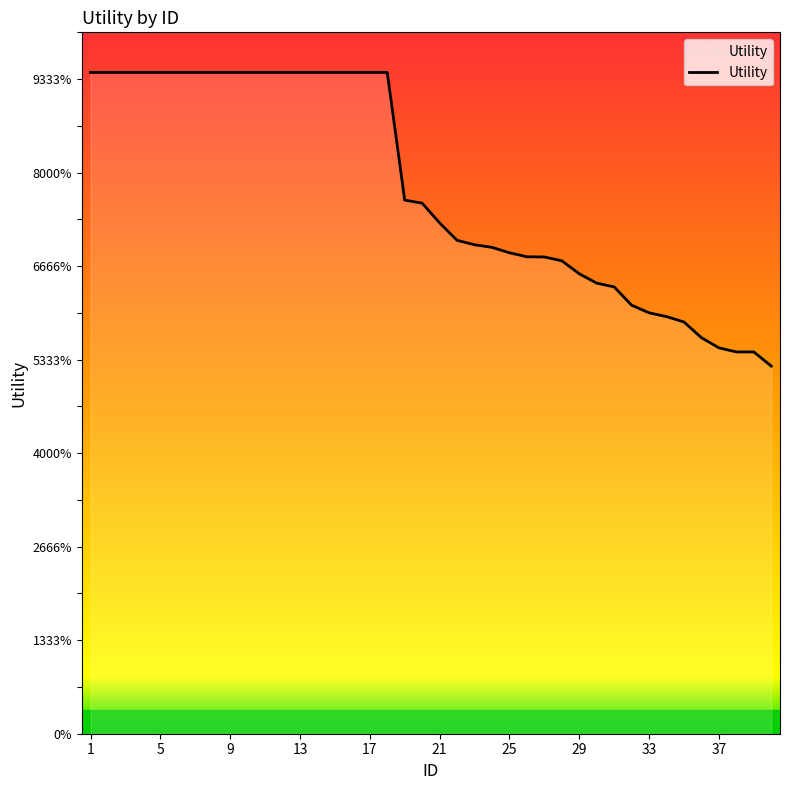

Does the chart display data point markers on the line(s)?

No